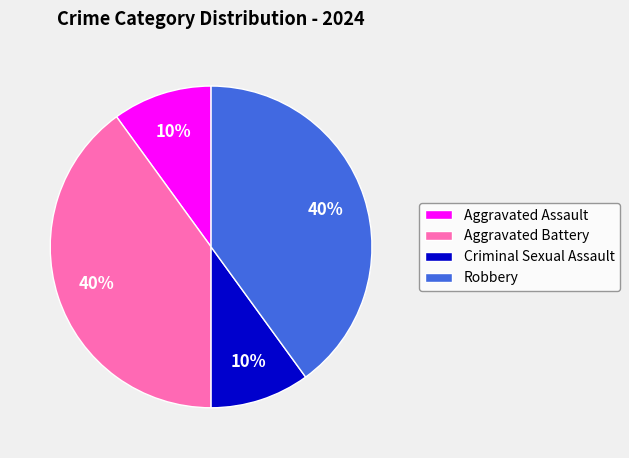

Does any single category account for the majority?

No